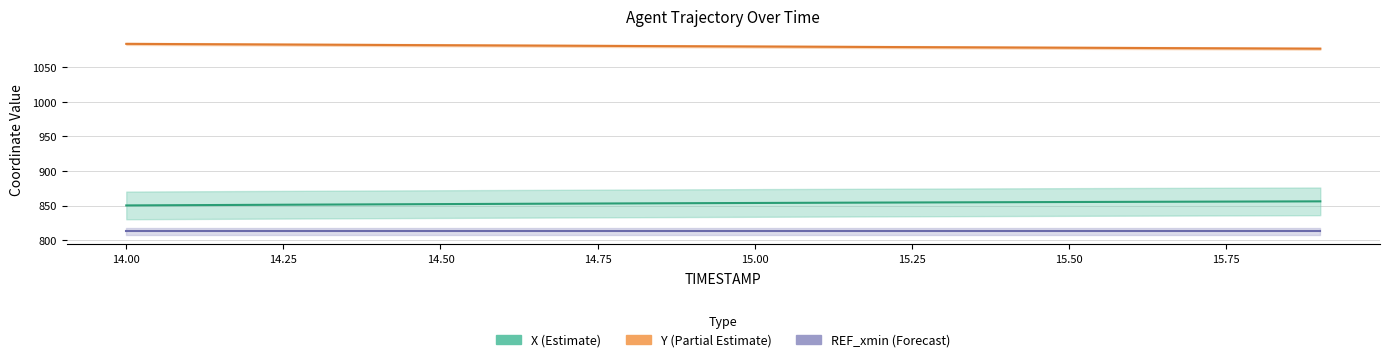

Reading left to right, what are all the values shown in this chart?

X: 850.2	850.6	851.0	851.4	851.7	852.1	852.4	852.8	853.1	853.4	853.7	854.0	854.3	854.6	854.9	855.1	855.4	855.6	855.8	856.1
Y: 1083.6	1083.2	1082.8	1082.4	1082.0	1081.6	1081.2	1080.9	1080.5	1080.1	1079.8	1079.4	1079.0	1078.7	1078.3	1078.0	1077.6	1077.3	1077.0	1076.6
REF_xmin: 812.8	812.8	812.8	812.8	812.8	812.8	812.8	812.8	812.8	812.8	812.8	812.8	812.8	812.8	812.8	812.8	812.8	812.8	812.8	812.8